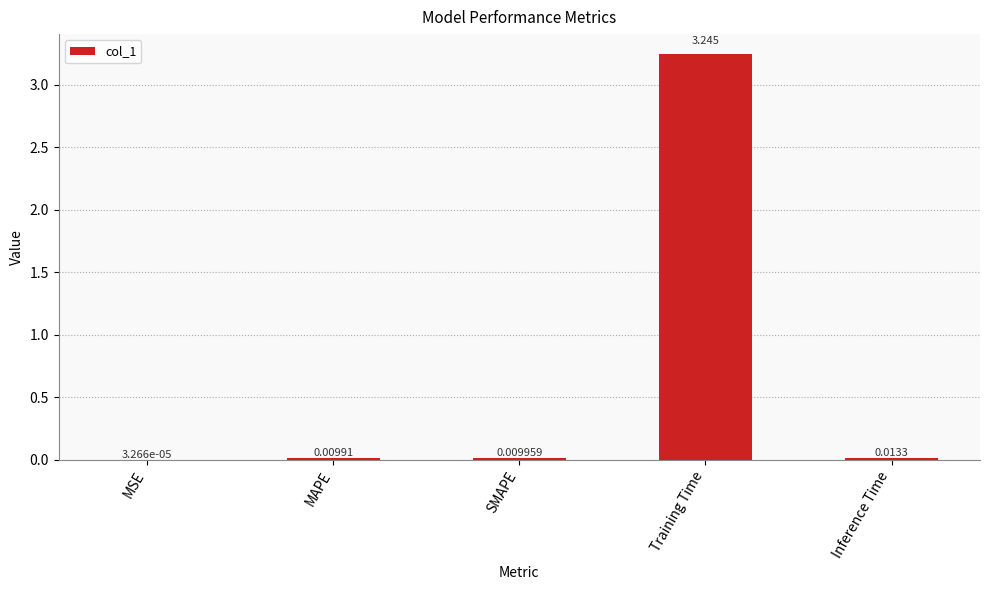

Between Inference Time and MSE, which is larger?

Inference Time